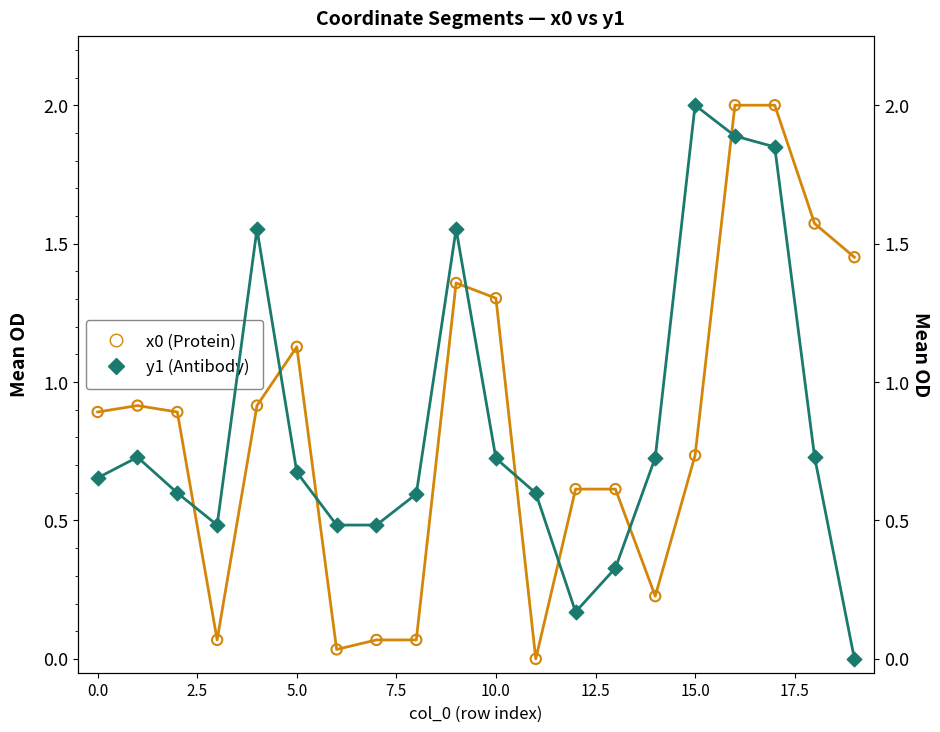

Which series reaches the minimum Y coordinate?

x0 (Protein)